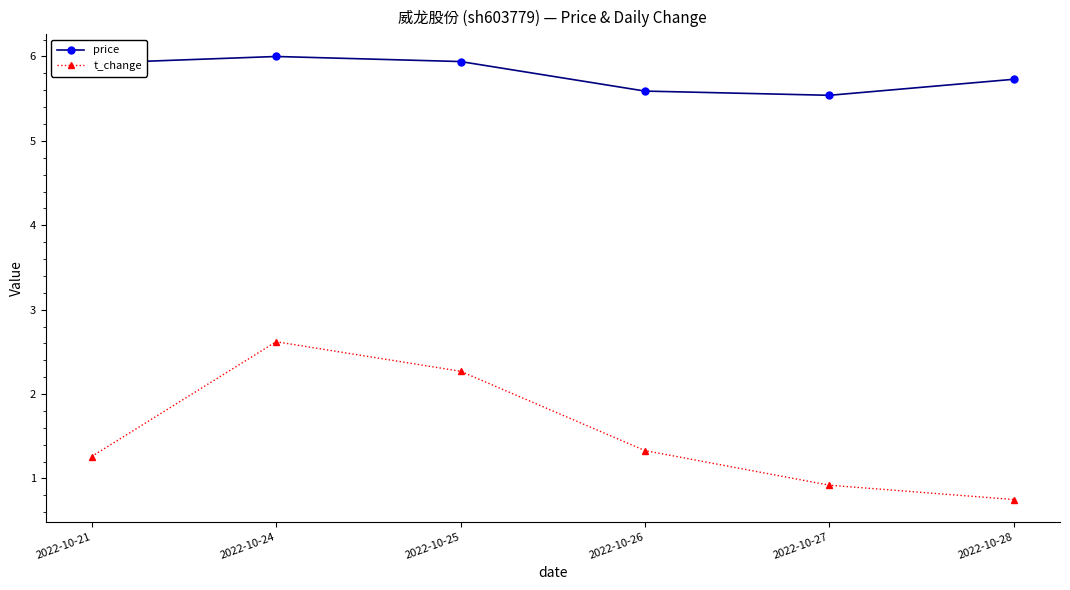

How many data points does each series have?

6